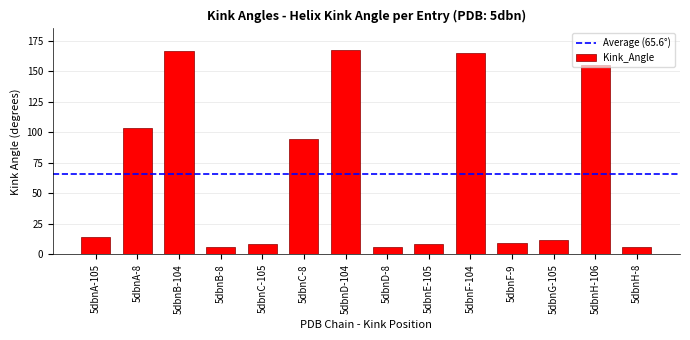

What position from the left is 5dbnC-105?

5